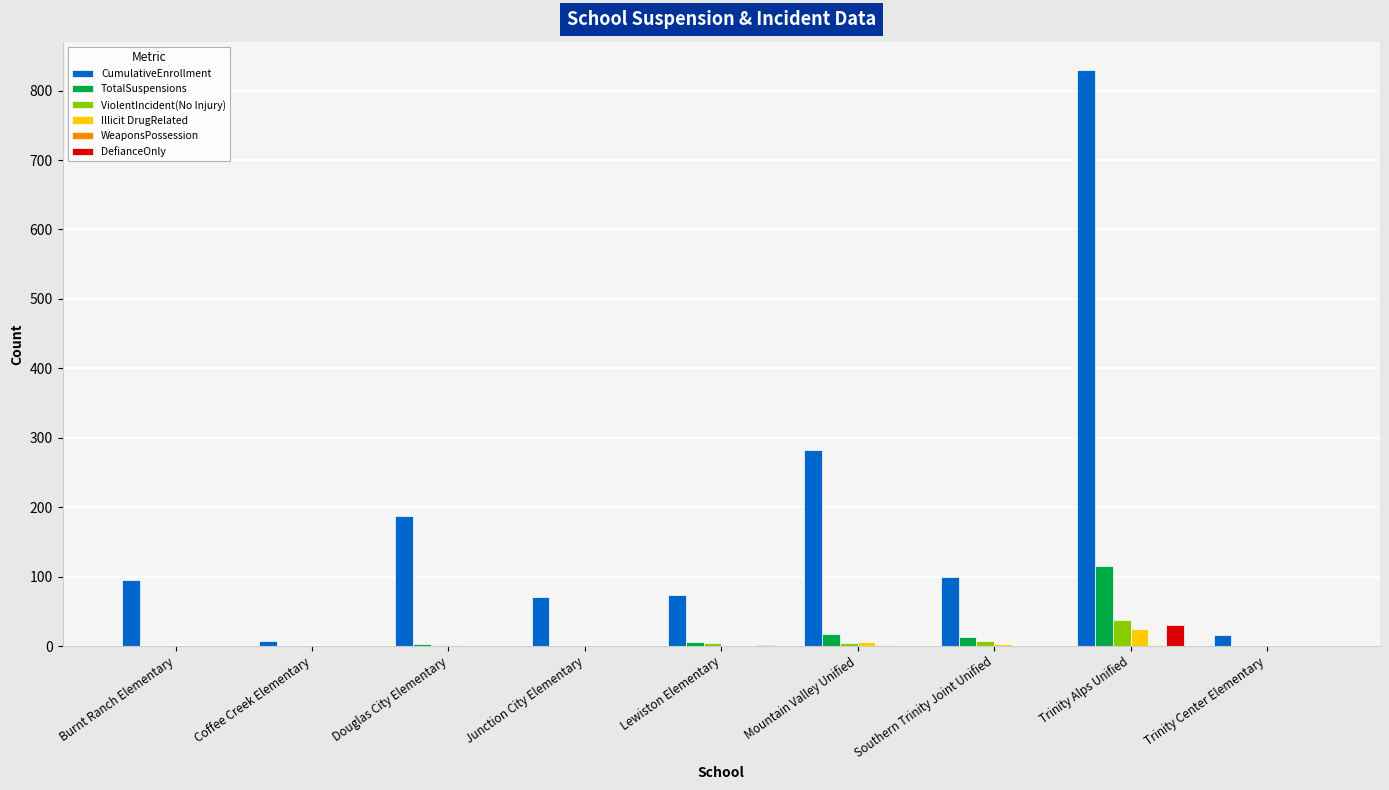

How many groups of bars are there?

9